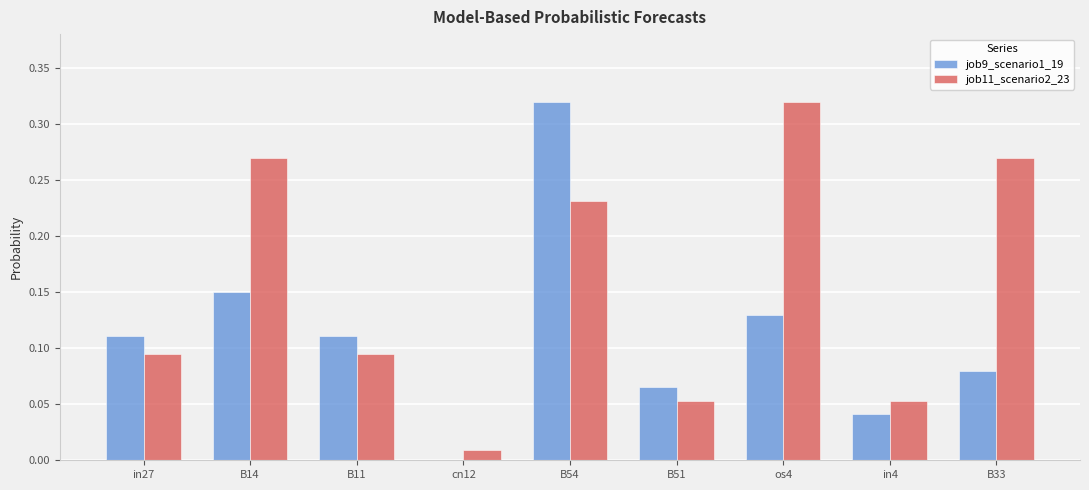

What is the sum of all job9_scenario1_19 values?

1.0